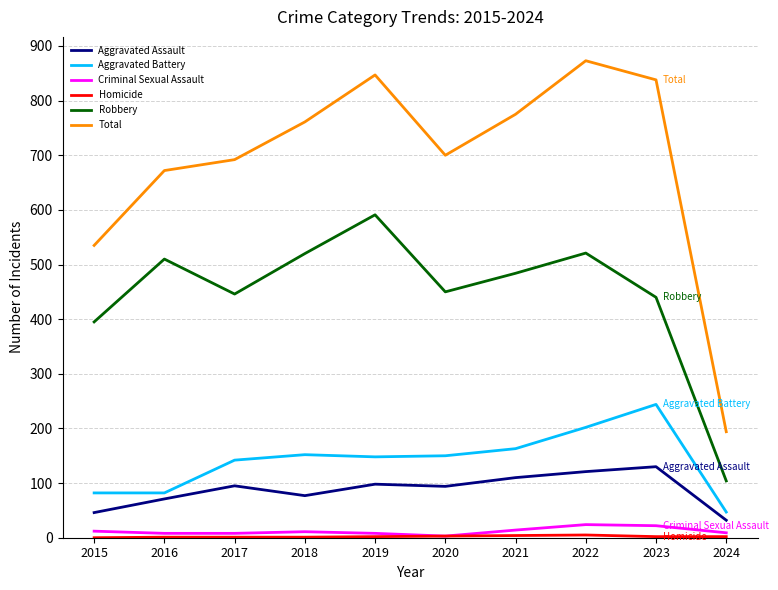

Which series has the largest total across all categories?

Total